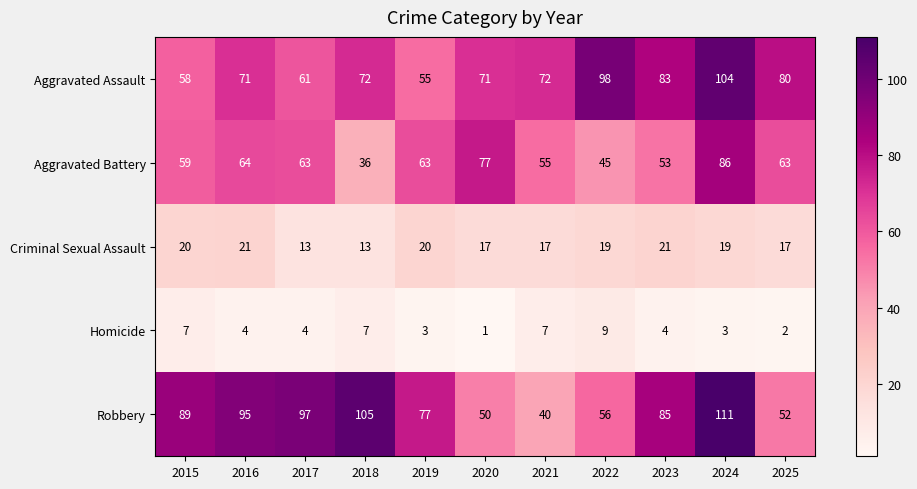

What is the difference between the Aggravated Battery values at 2020 and 2016?

13